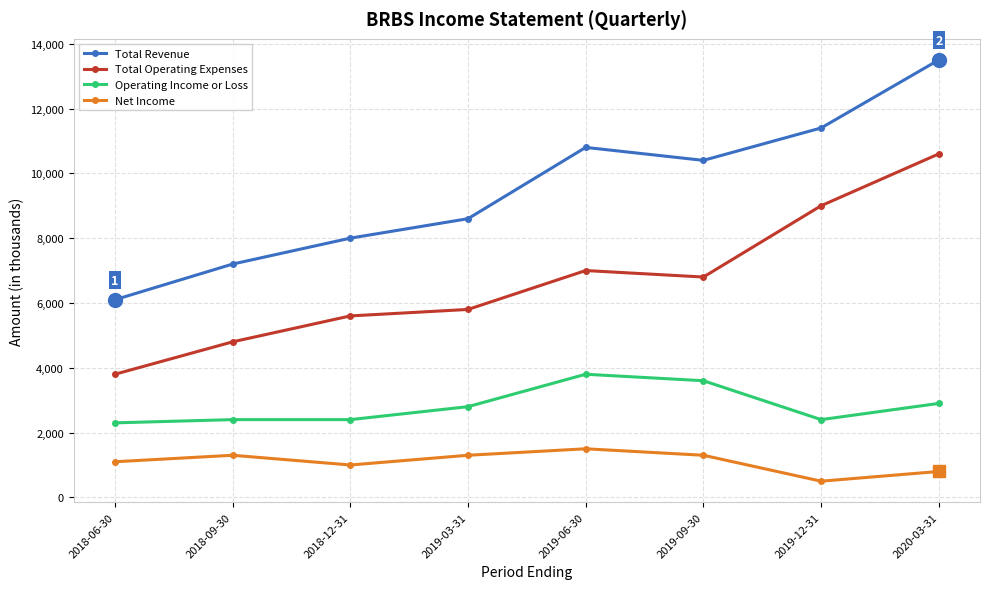

True or false: Total Revenue has more than 2 interior local peaks.

False